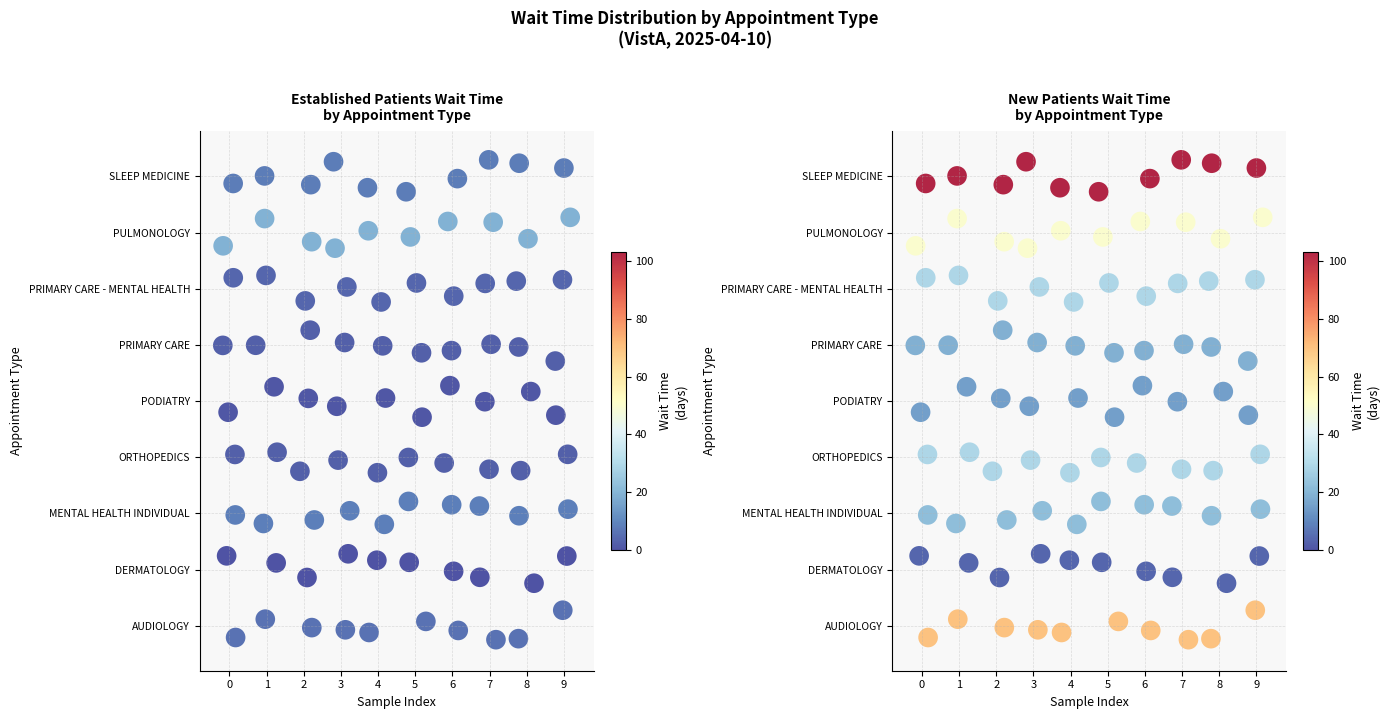

Reading left to right, list all the values displayed in this chart.

AUDIOLOGY: 0=6.4	1=69.8
DERMATOLOGY: 0=0.0	1=3.8
MENTAL HEALTH INDIVIDUAL: 0=8.6	1=22.4
ORTHOPEDICS: 0=2.8	1=29.1
PODIATRY: 0=0.9	1=15.3
PRIMARY CARE: 0=2.7	1=19.0
PRIMARY CARE - MENTAL HEALTH INTEGRATED: 0=3.7	1=29.3
PULMONOLOGY: 0=19.4	1=50.0
SLEEP MEDICINE: 0=8.1	1=103.0